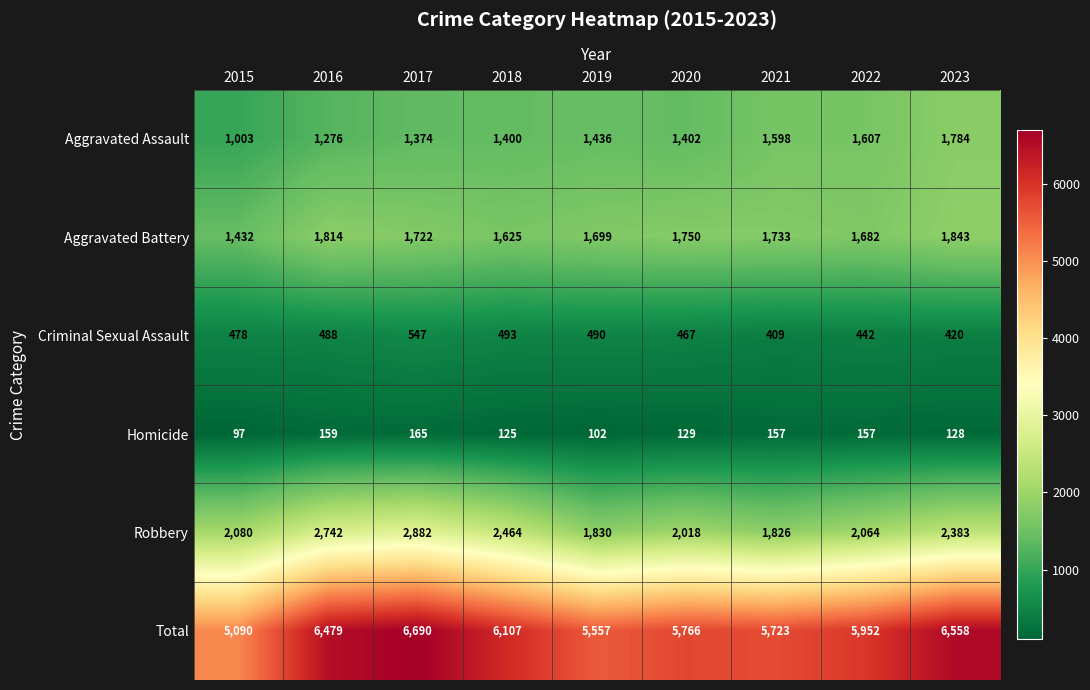

What is the sum of the Robbery values at 2019 and 2016?

4572